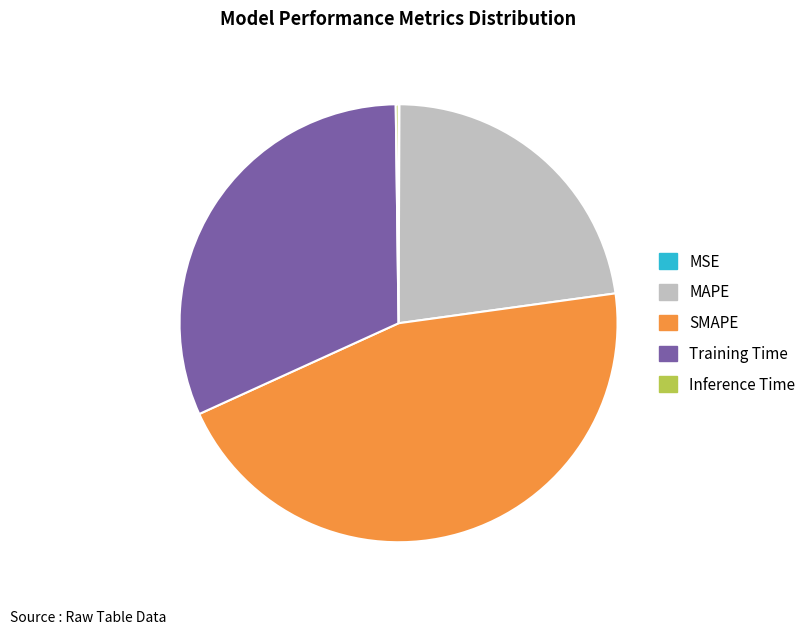

True or false: SMAPE accounts for 52% of the total.

False